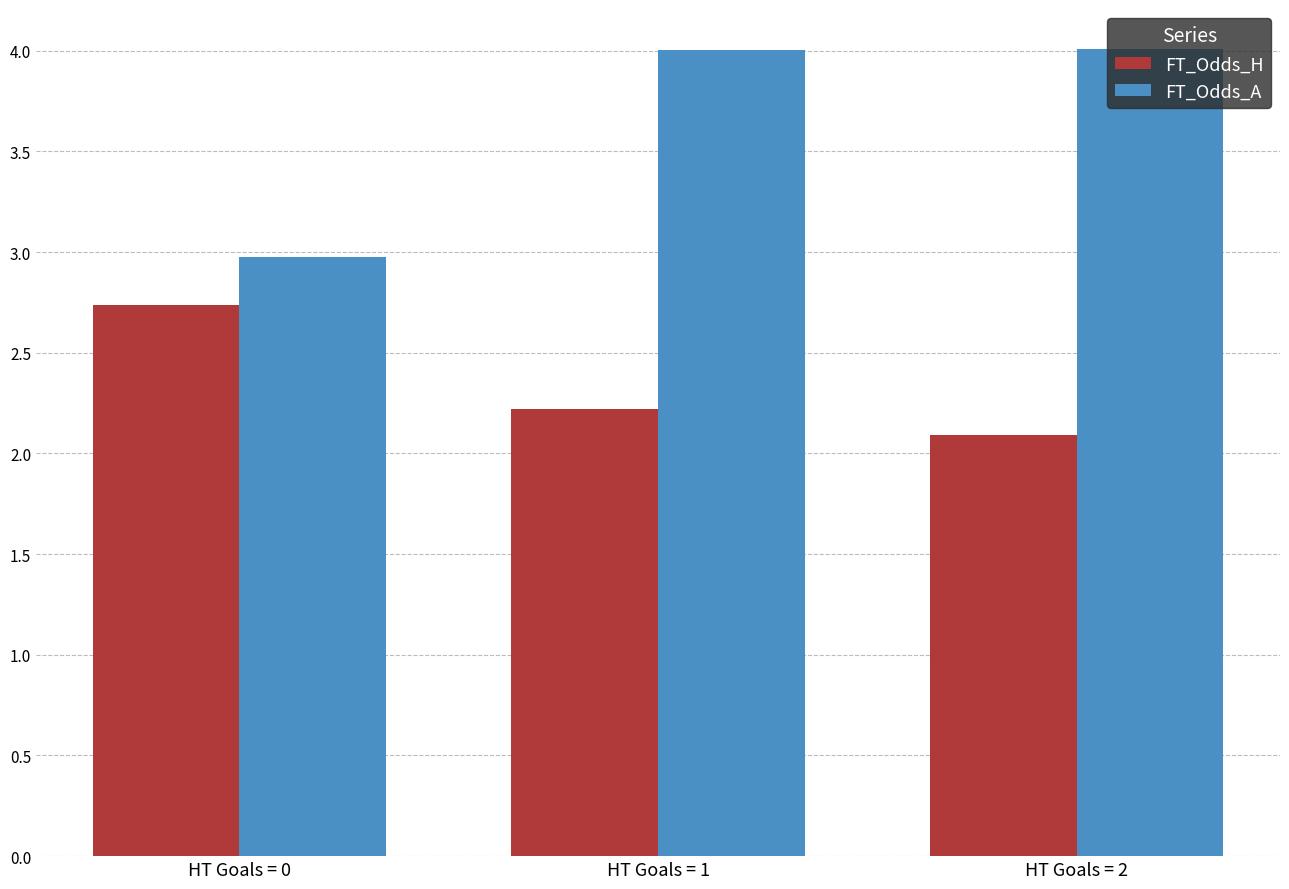

Are the bars grouped side by side (vs. stacked)?

Yes